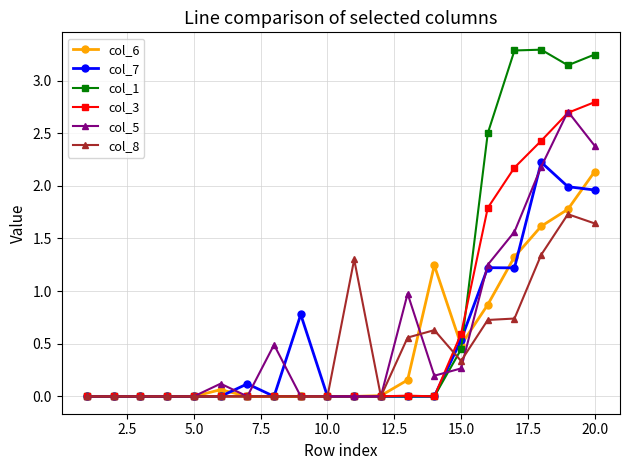

Which series has the widest spread of values?

col_1